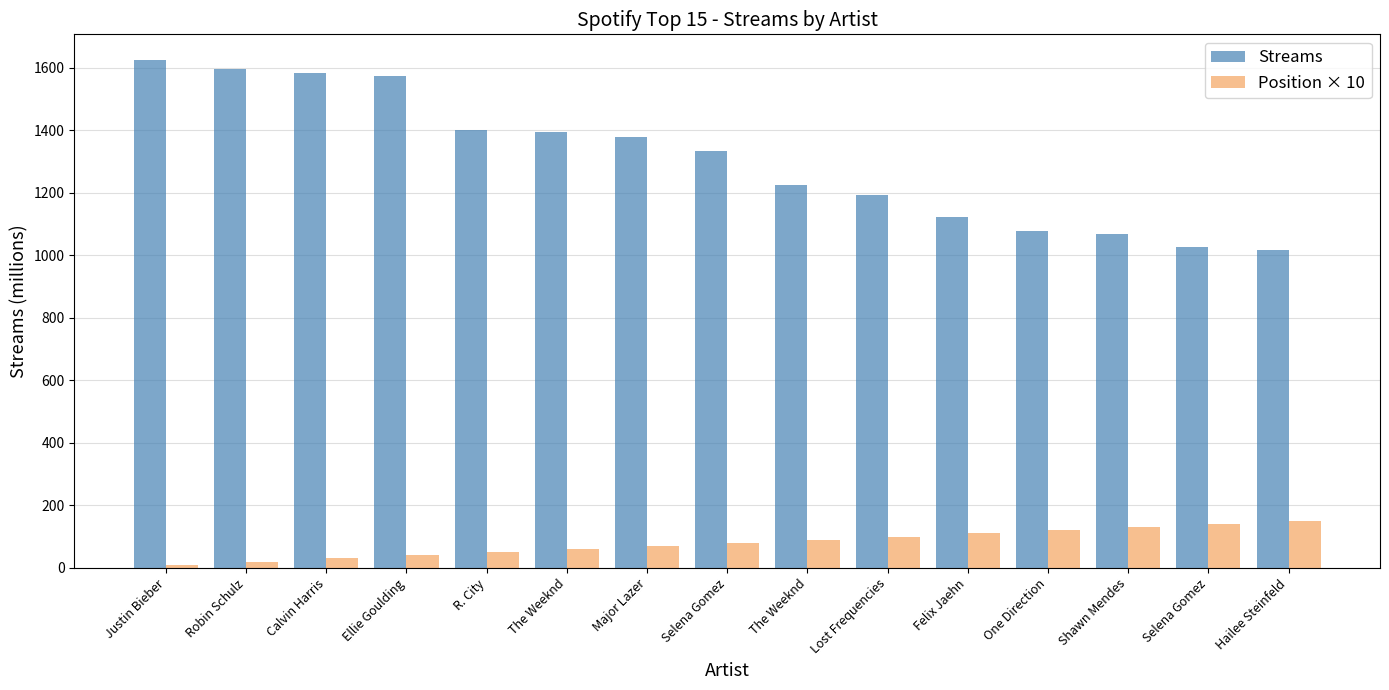

How many series are shown in this chart?

2